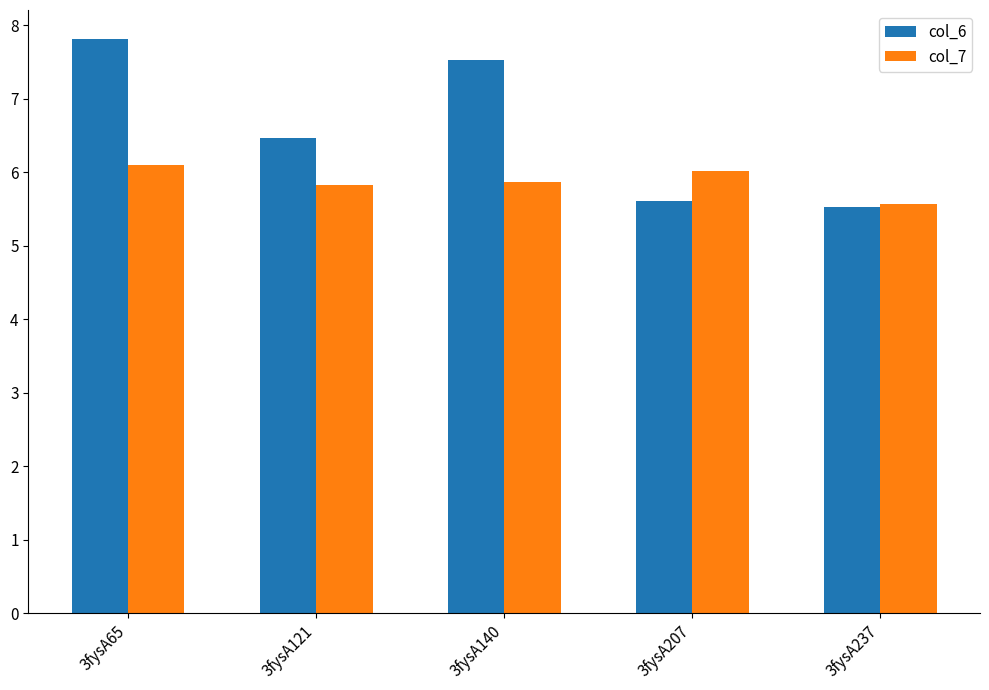

How many series are shown in this chart?

2